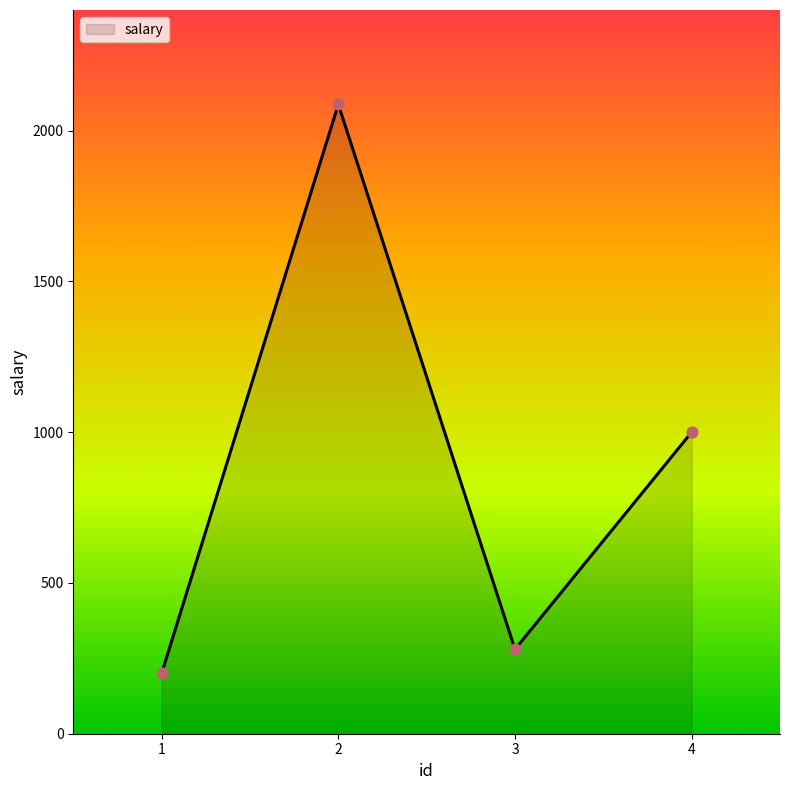

Between 4 and 2, which is larger?

2